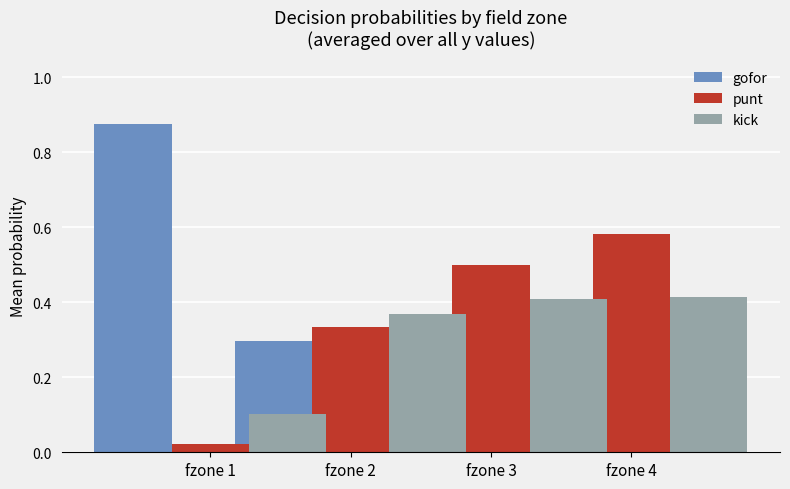

What is the sum of the gofor values at fzone 3 and fzone 1?

1.0